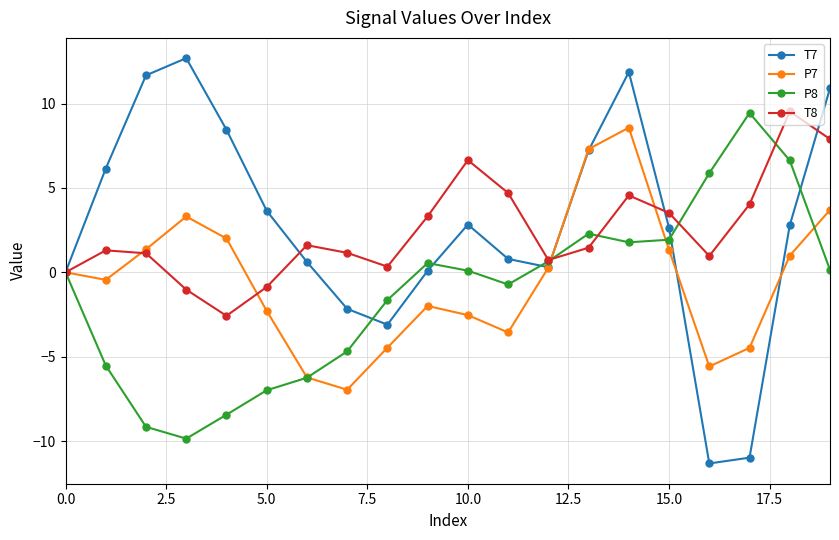

How many interior local valleys does the T8 series have?

4